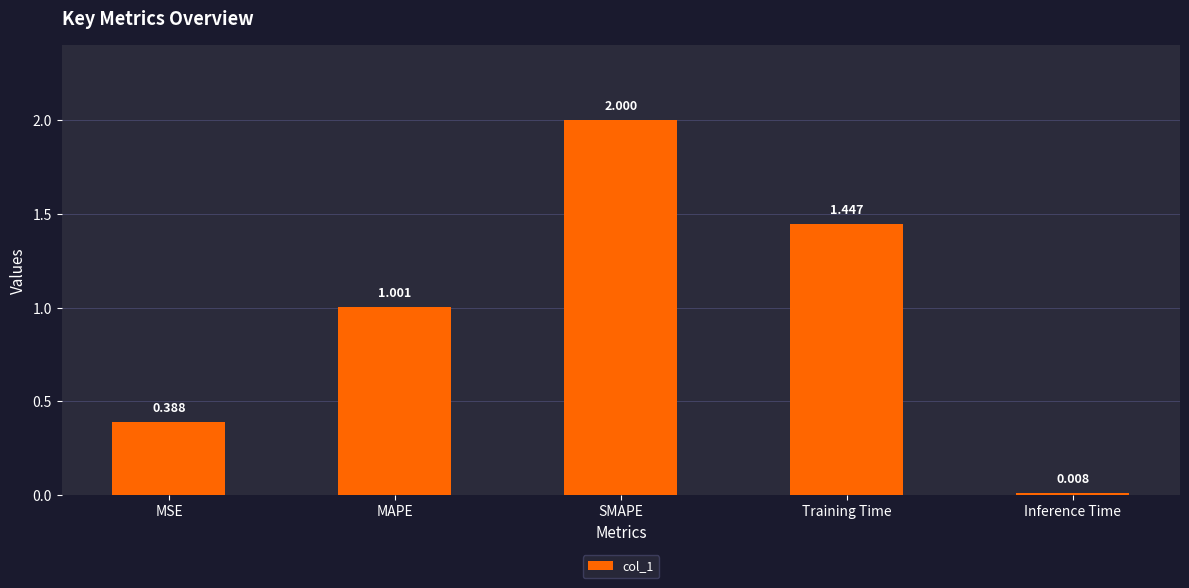

What is the label of the 1st bar from the left?

MSE